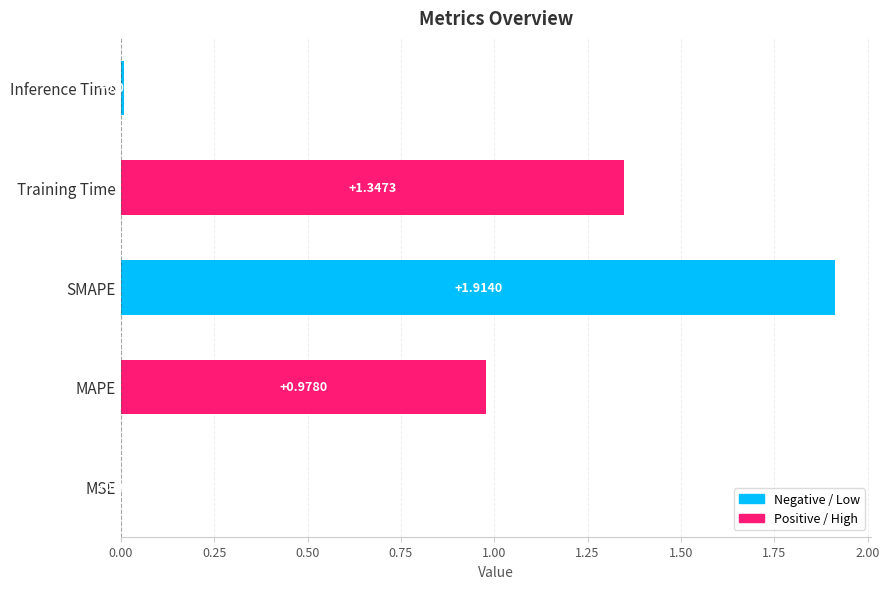

At which category does the chart reach its peak across all series?

SMAPE